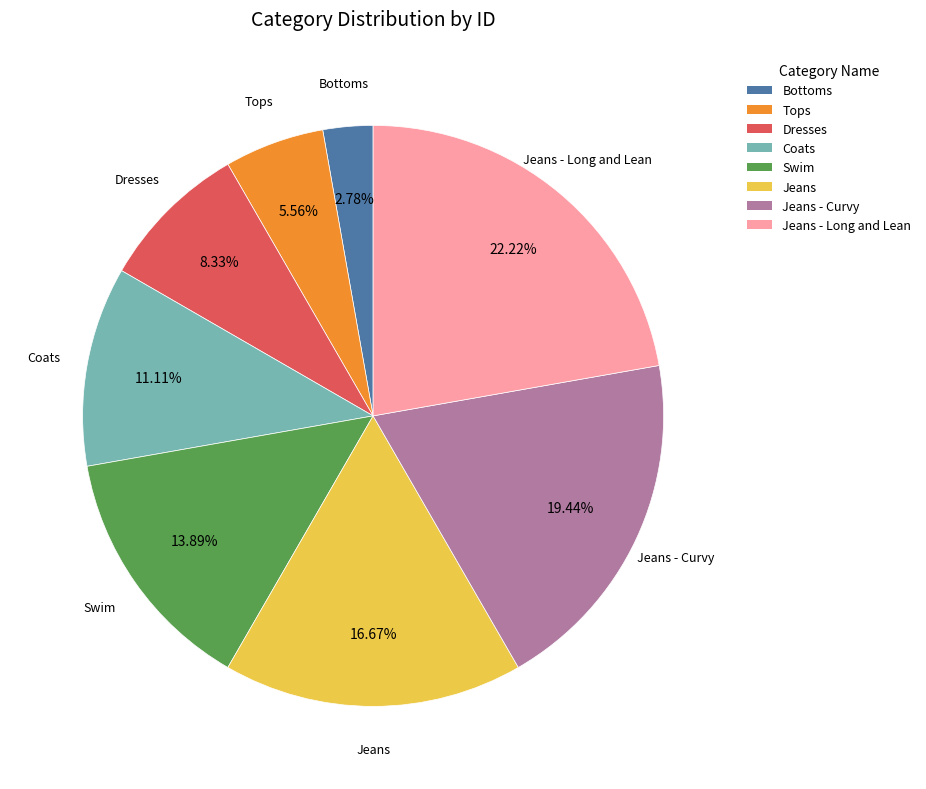

To the nearest percent, what is the average slice percentage?

12%